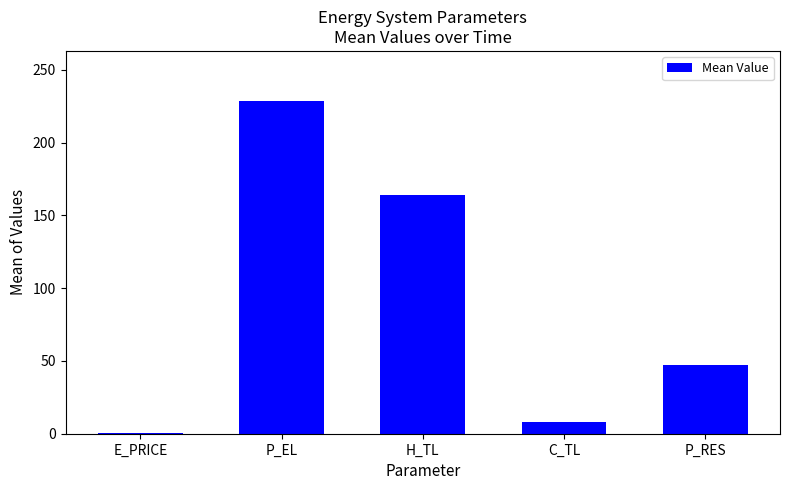

Are the bars horizontal?

No